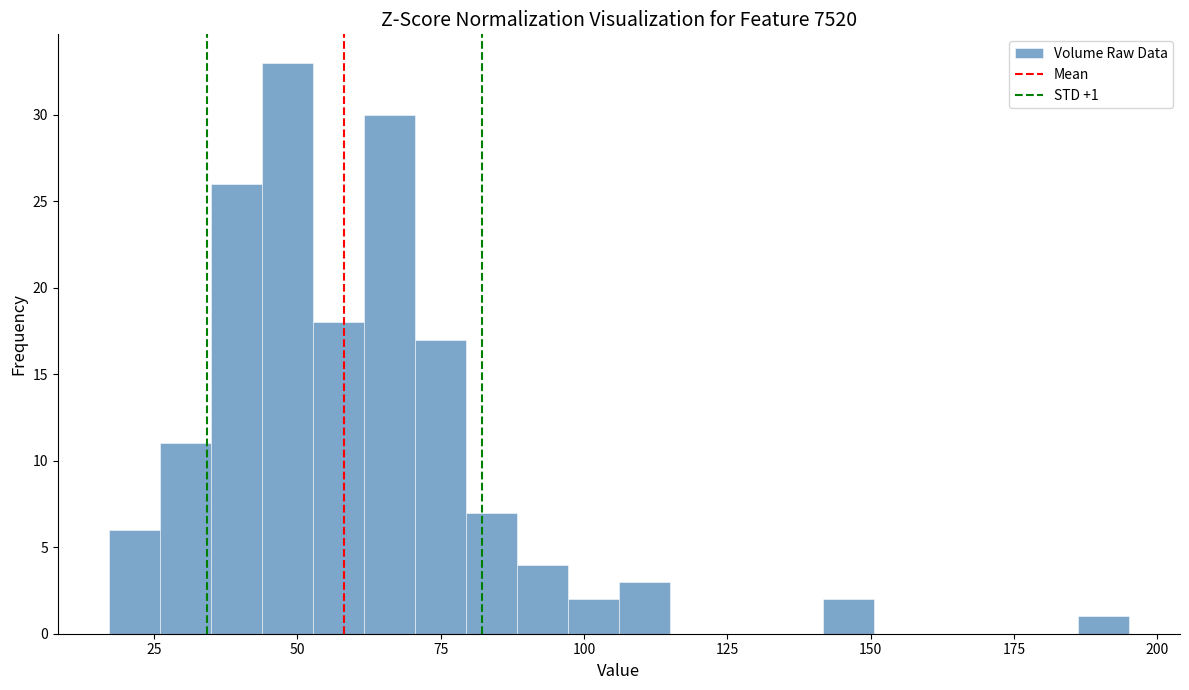

Around what value on the x-axis is the tallest bar? Give the approximate position of its centre, as read against the axis.

50